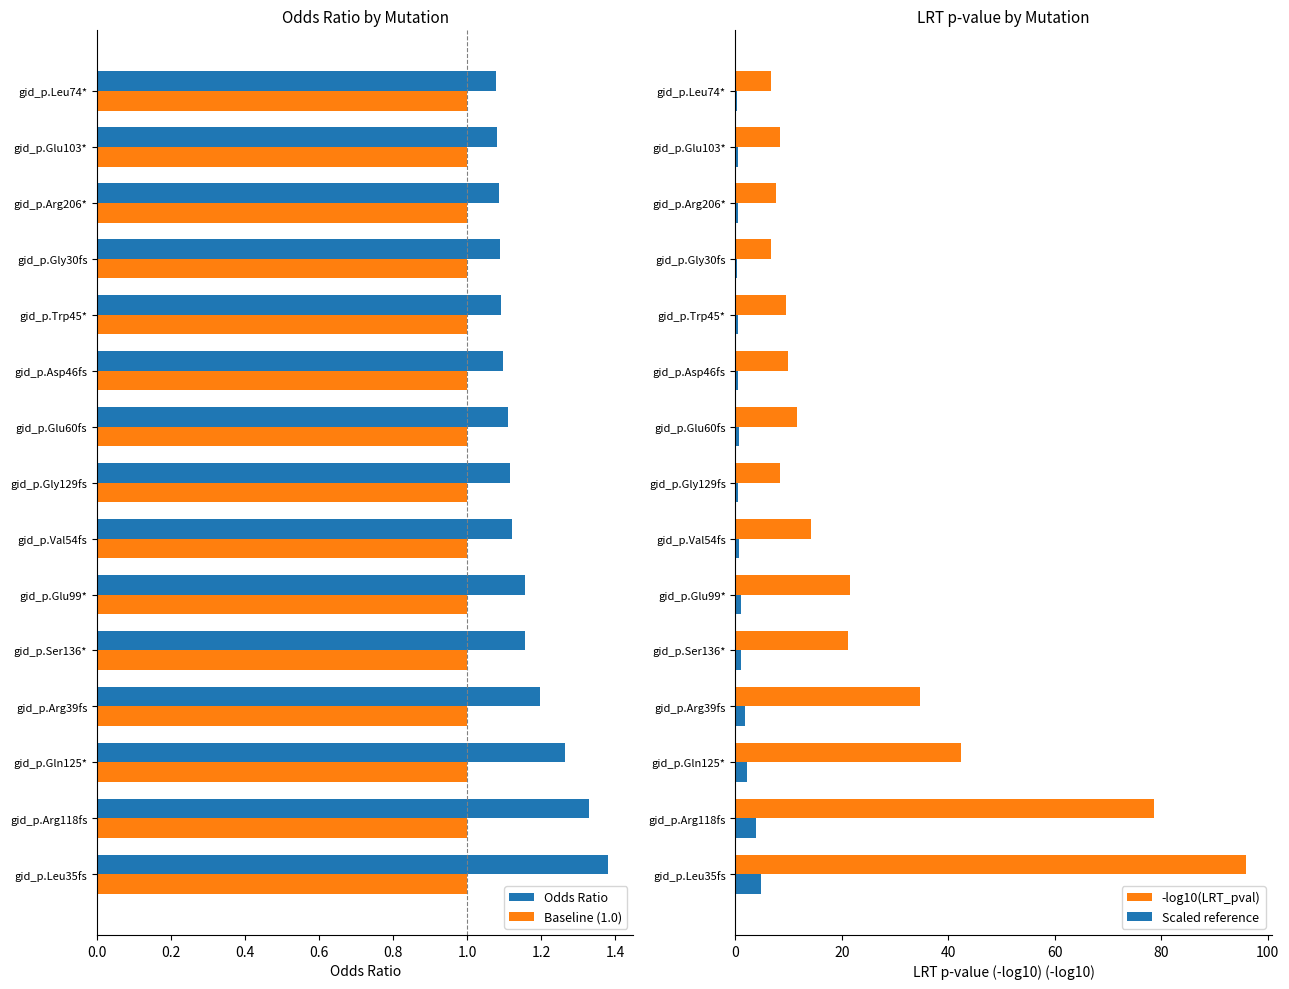

How many groups of bars are there?

15